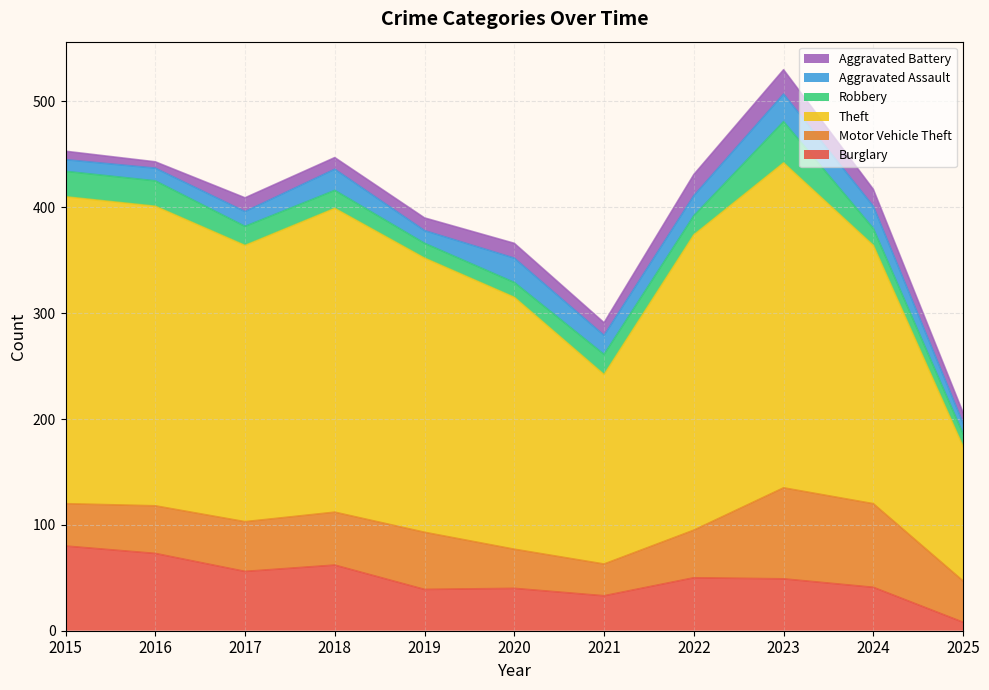

True or false: Motor Vehicle Theft and Aggravated Battery intersect in this chart.

False